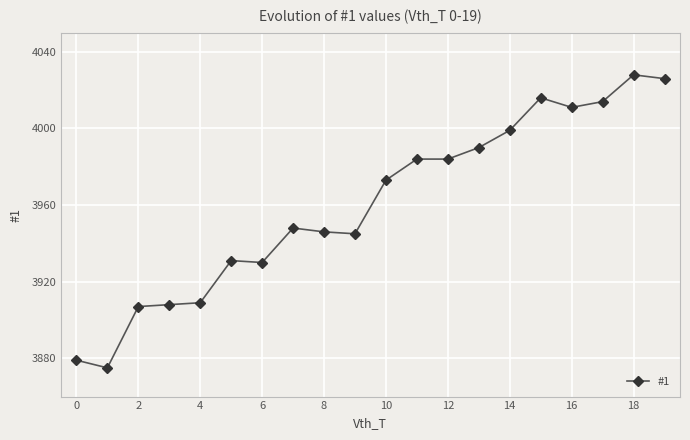

True or false: the data has more than 1 interior local peaks.

True